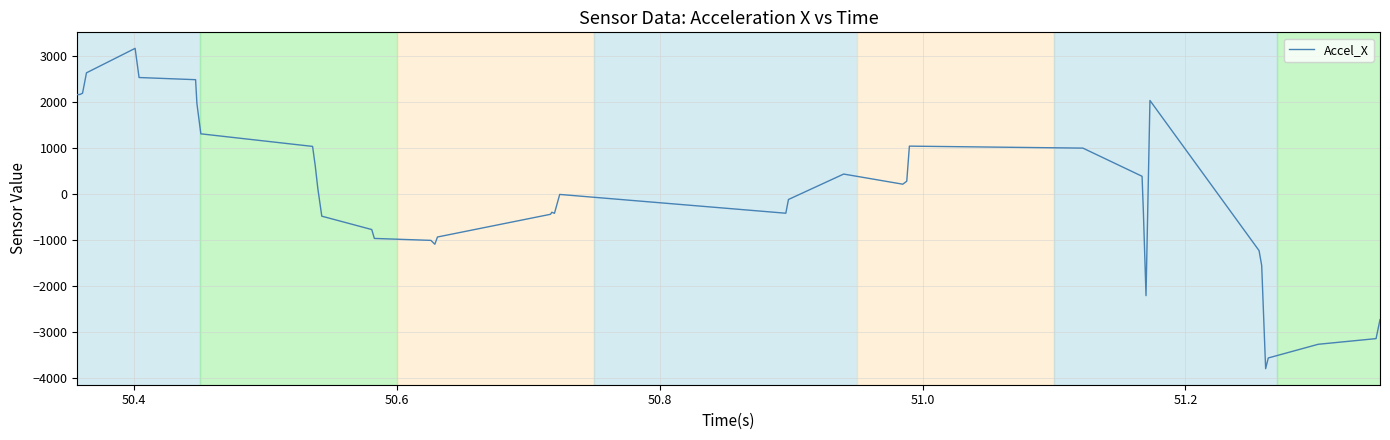

What is the difference between the maximum and minimum values?

6952